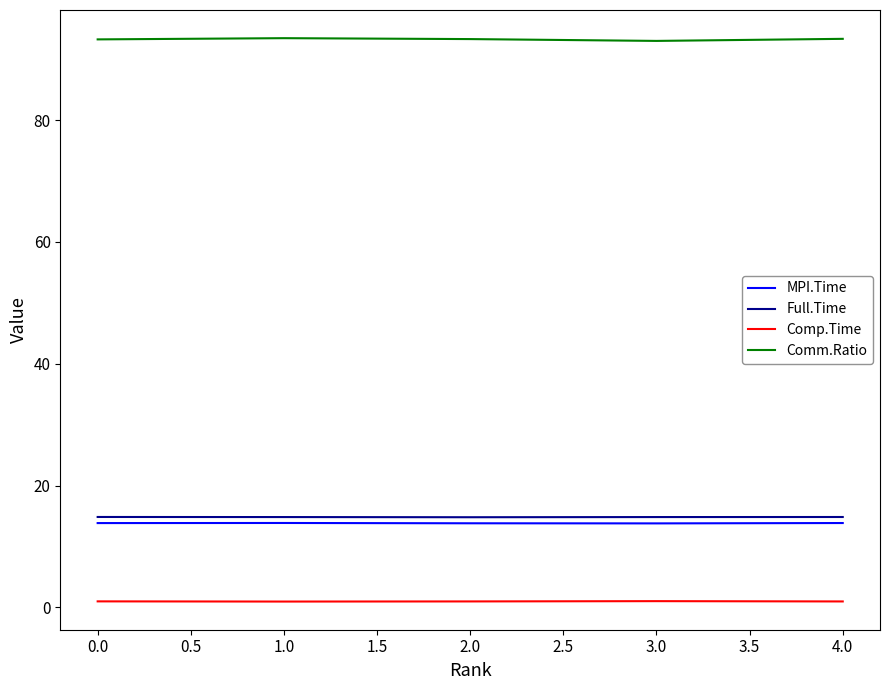

Which series has the largest total across all categories?

Comm.Ratio